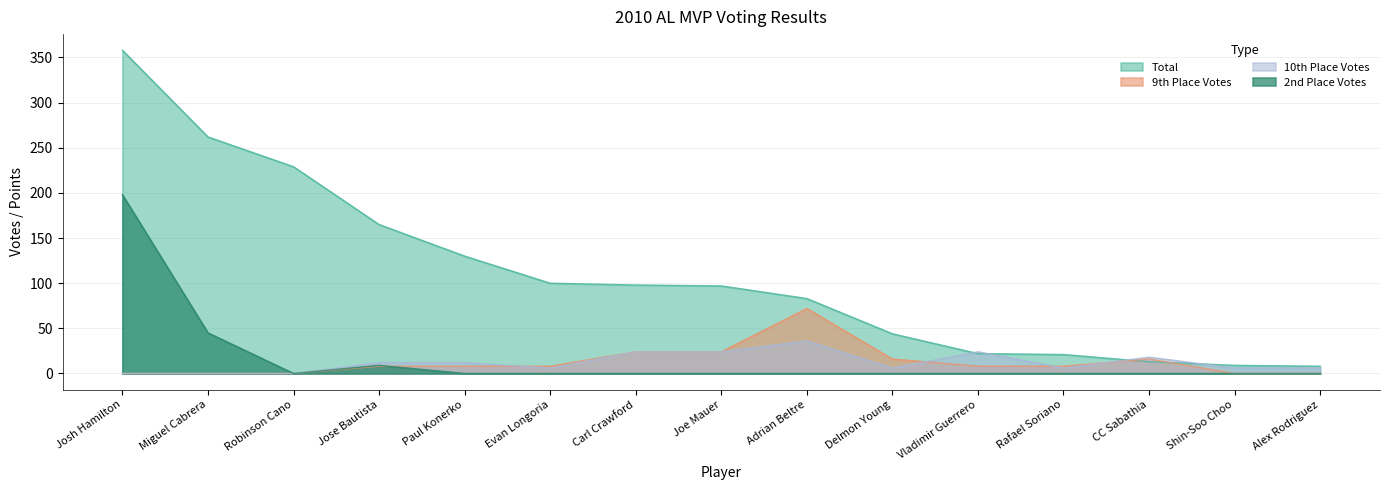

Does the chart display data point markers on the line(s)?

No